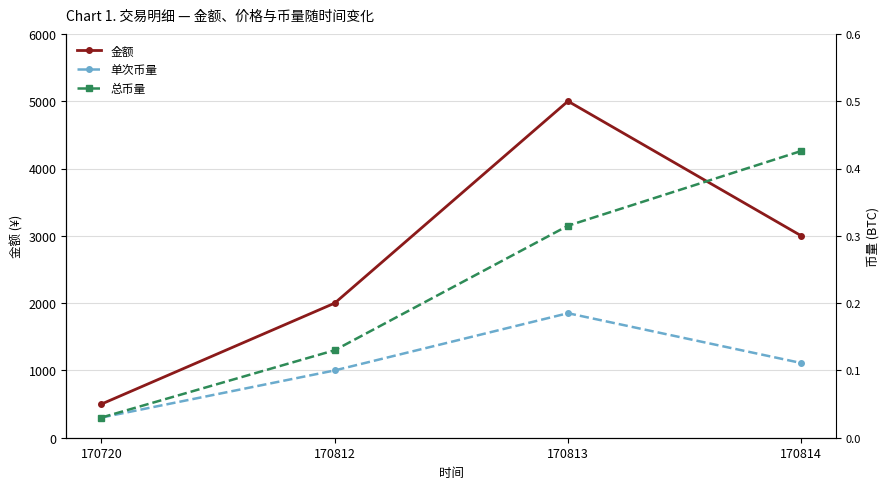

What is the value of the 单次币量 point at the 3rd from the left?

0.2